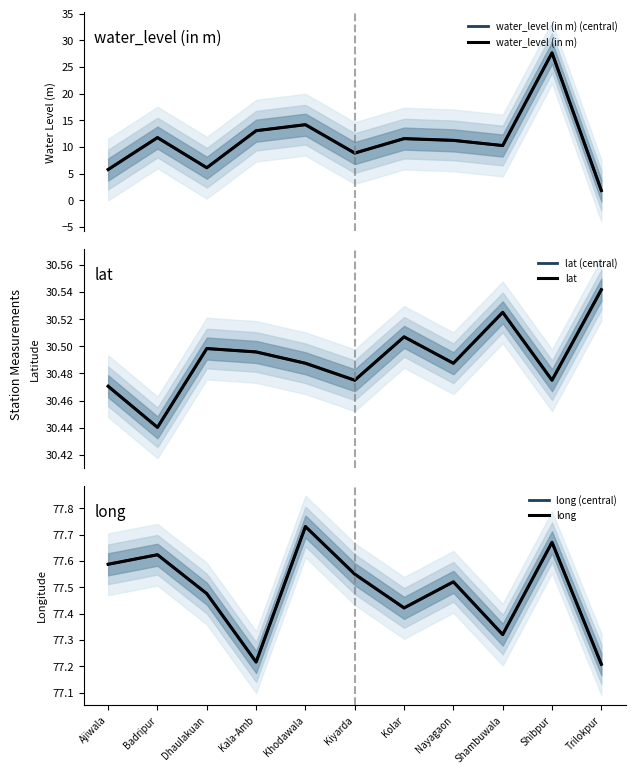

What is the total value across all series at Nayagaon?

238.5